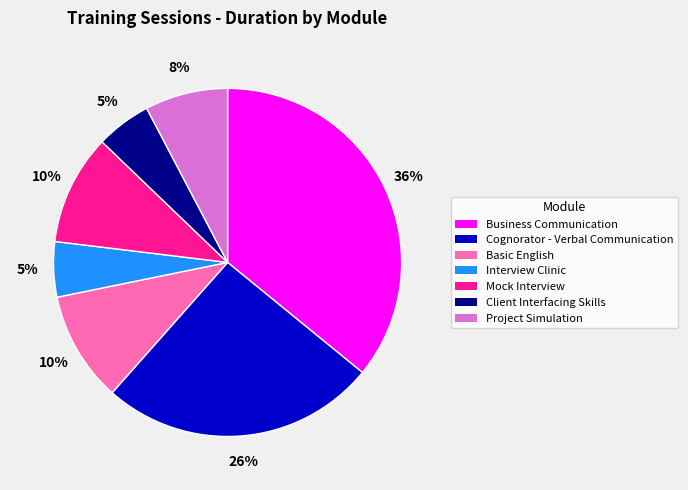

To the nearest percent, what is the average slice percentage?

14%